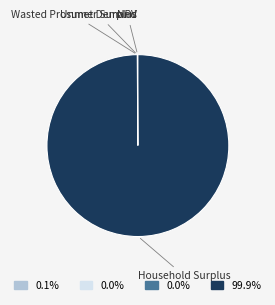

Is there a majority slice in this chart?

Yes